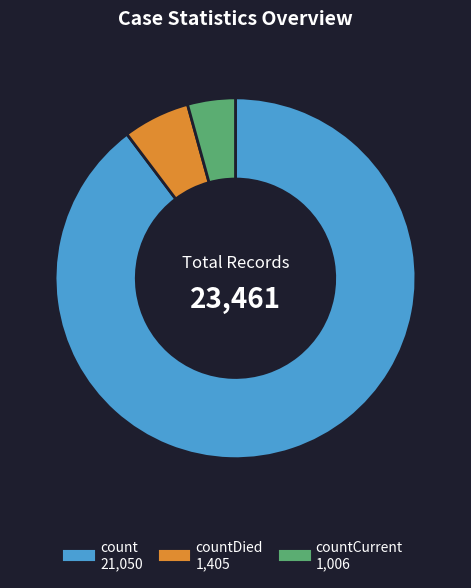

Is there any slice that represents more than half of the pie?

Yes